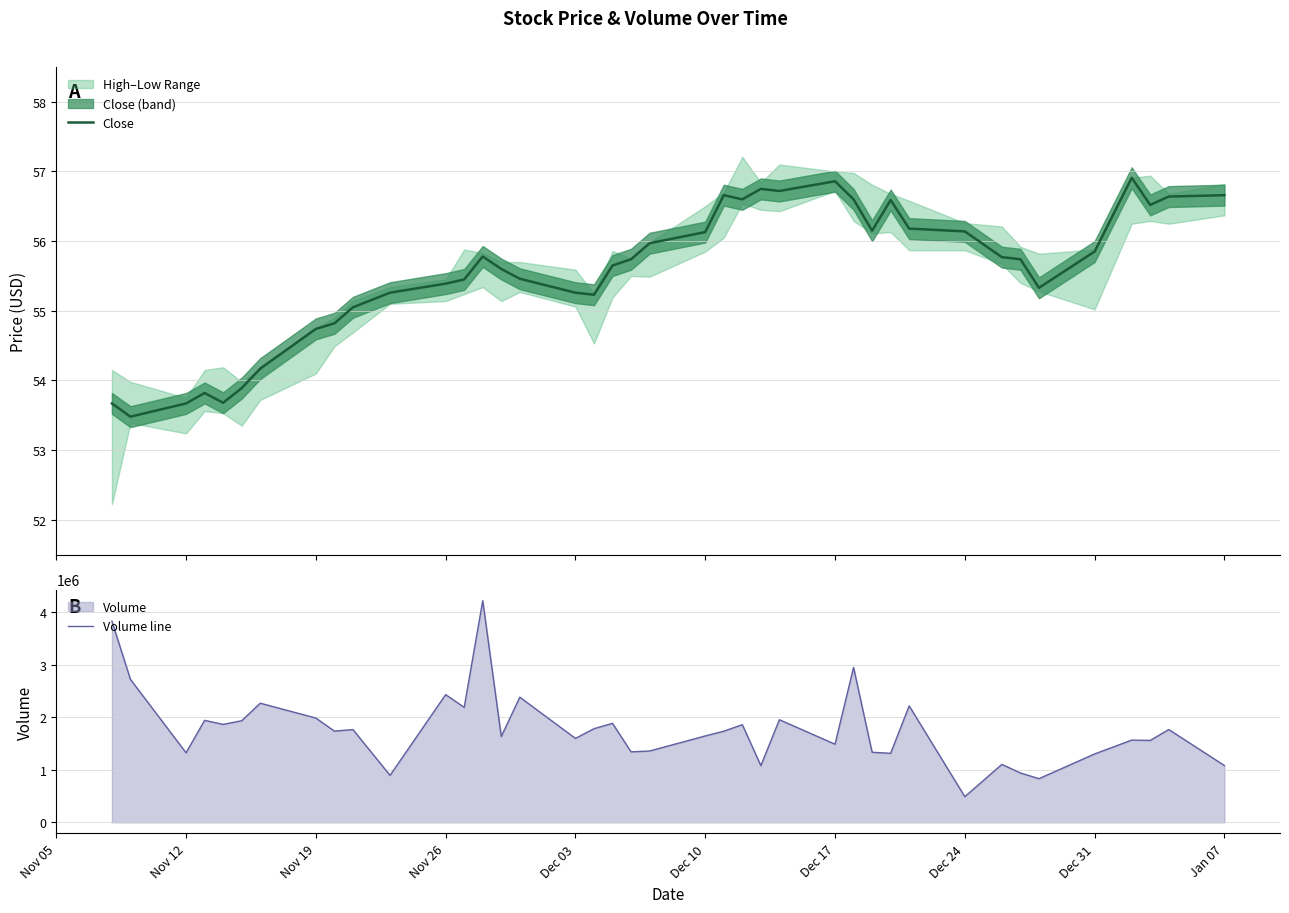

How many data points in Close are less than 55?

9